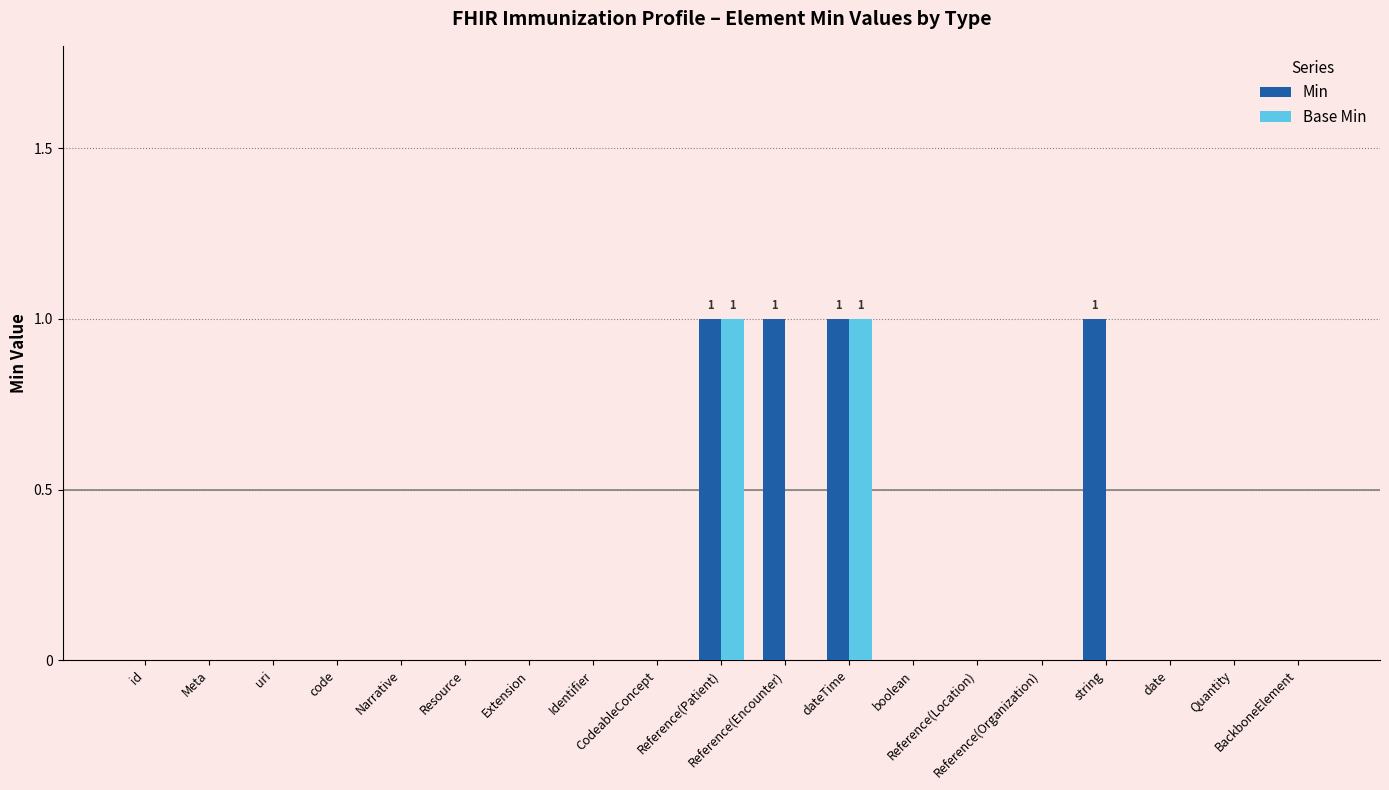

What is the highest value of the Min series?

1